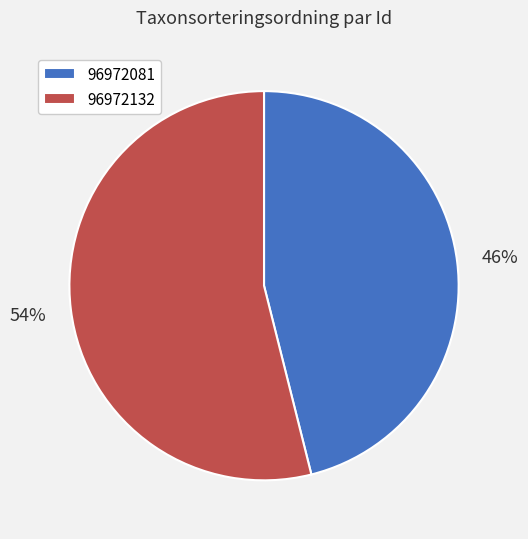

To the nearest percent, what is the average slice percentage?

50%